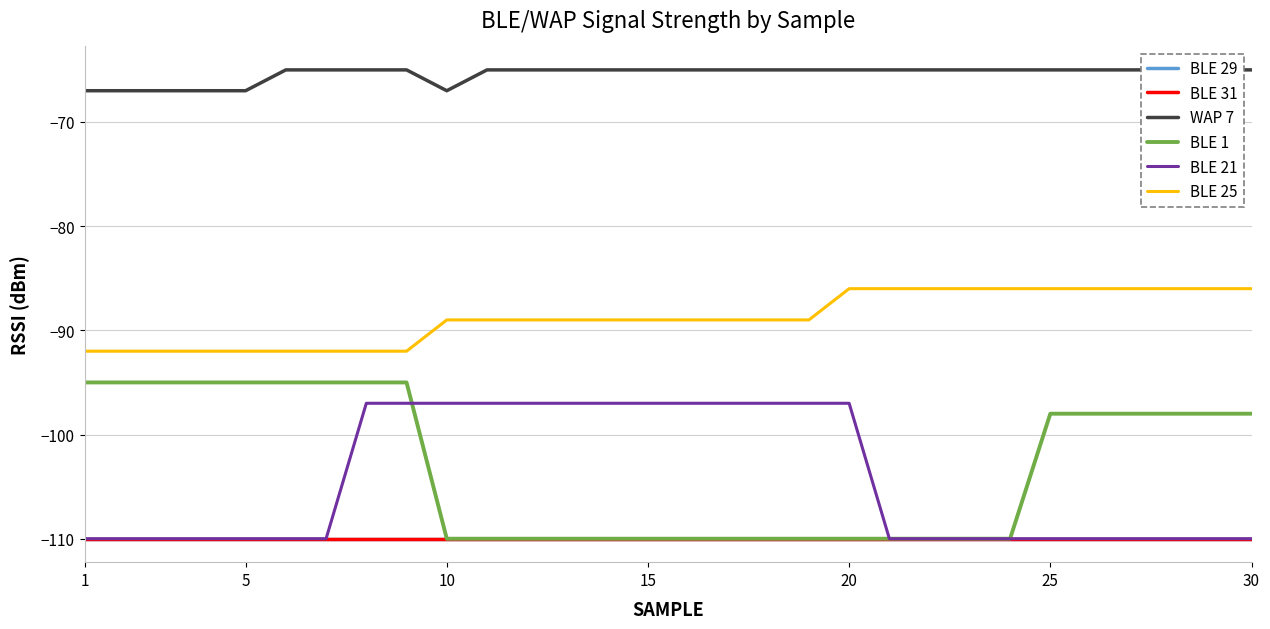

The WAP 7 series shows -39 at 25. True or false?

False